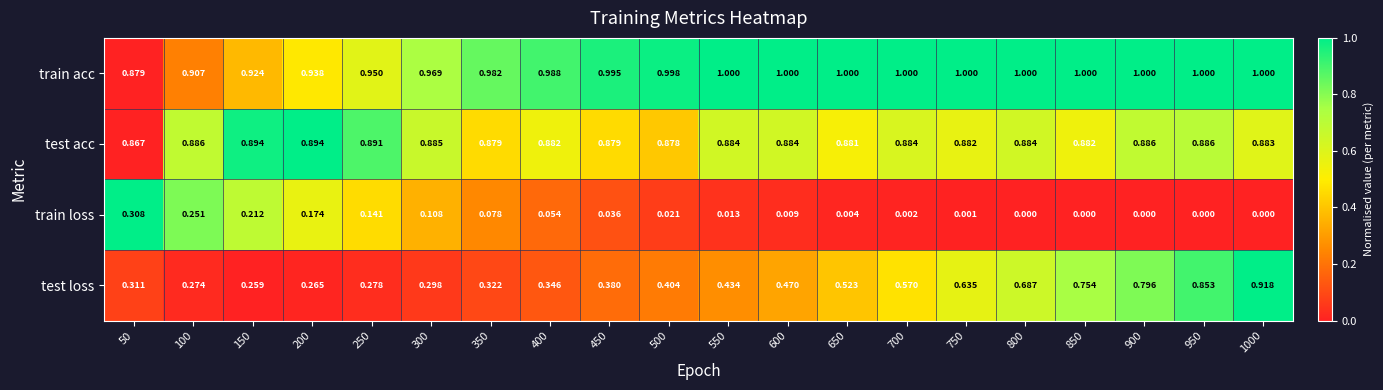

Which series changed the most between 850 and 1000?

test loss